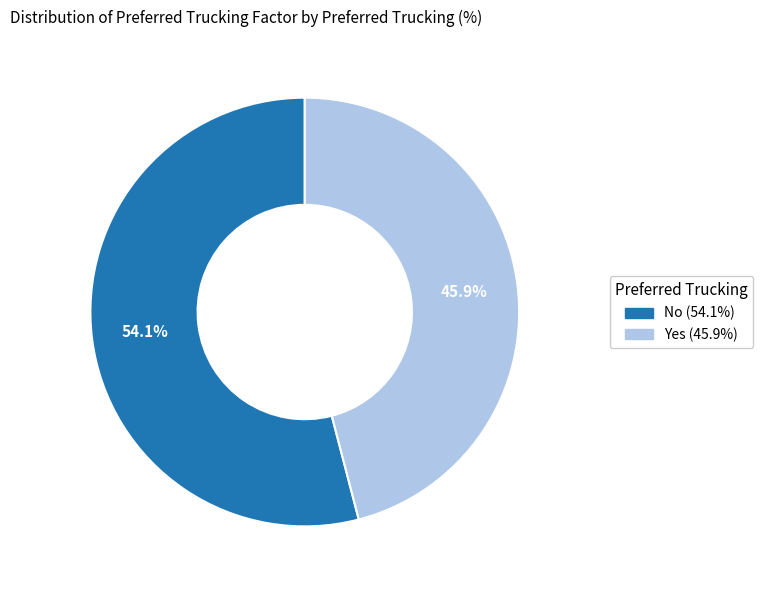

What is the smallest slice in the pie chart?

Yes